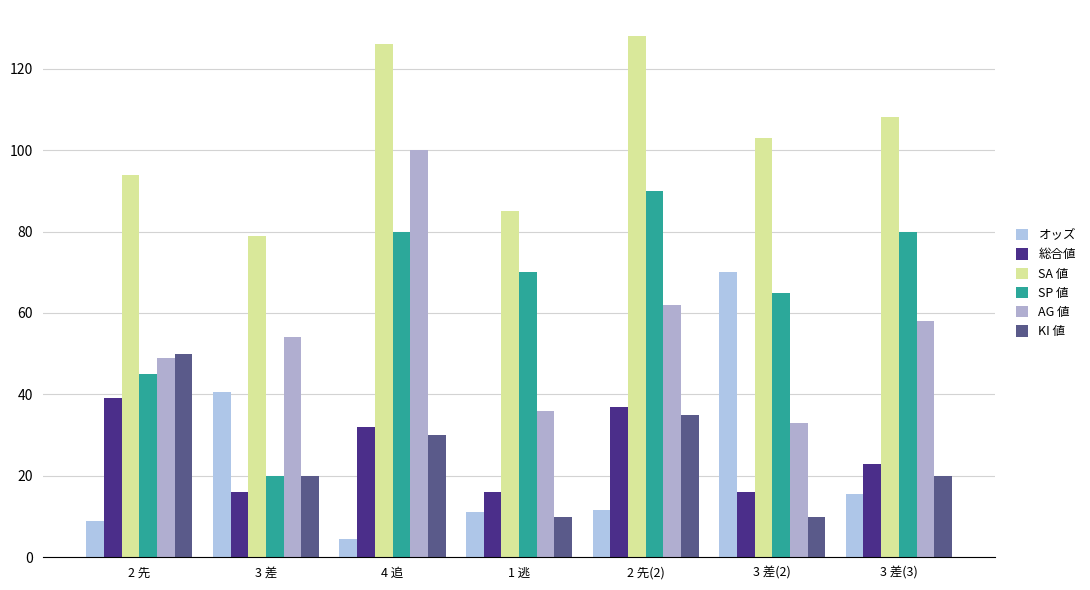

List the labels in order of SA 値 value, smallest first.

3 差, 1 逃, 2 先, 3 差(2), 3 差(3), 4 追, 2 先(2)